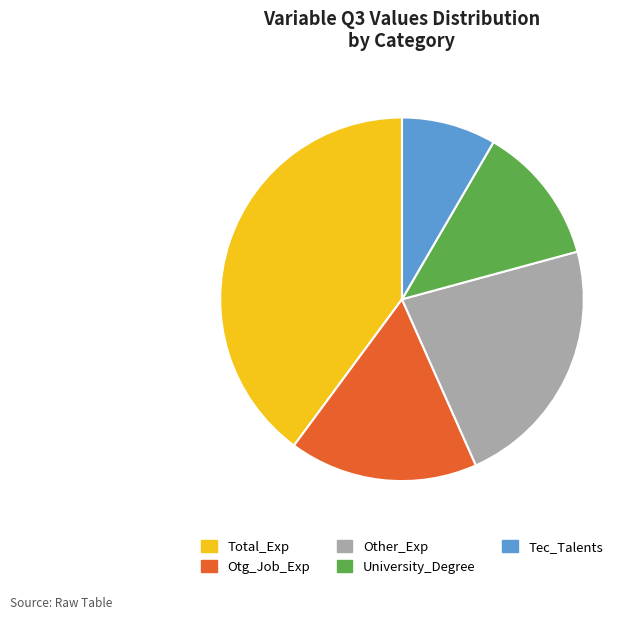

How many slices are in this pie chart?

5